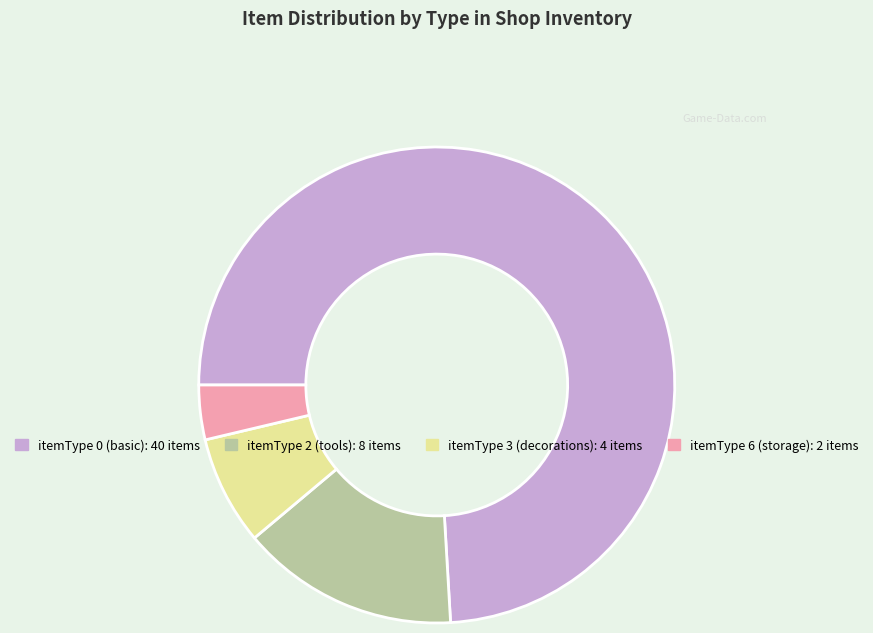

Does any single category account for the majority?

Yes